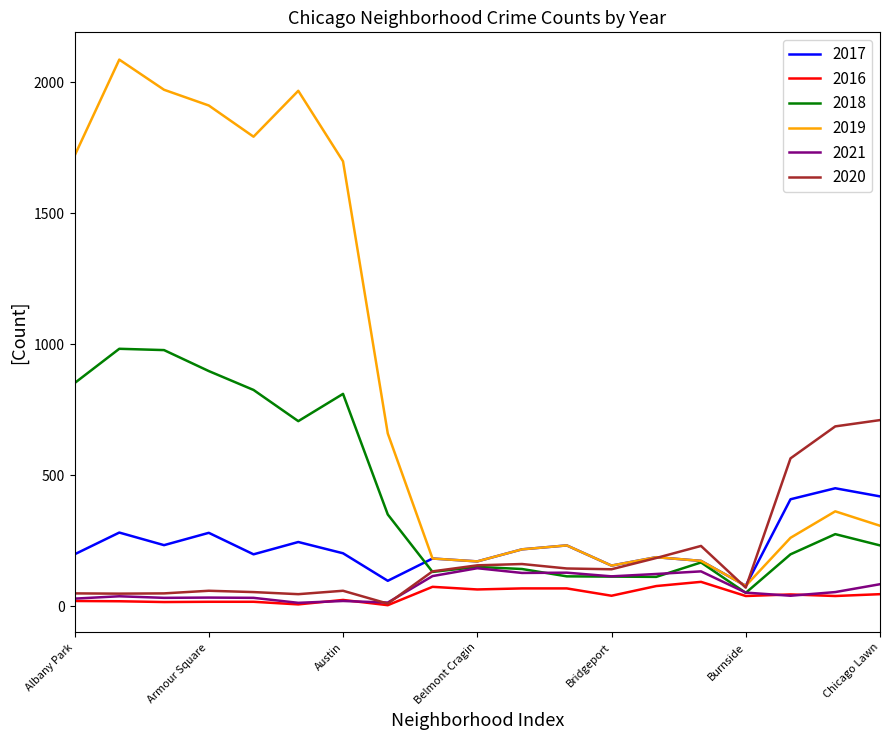

What is the lowest value of the 2016 series?

5